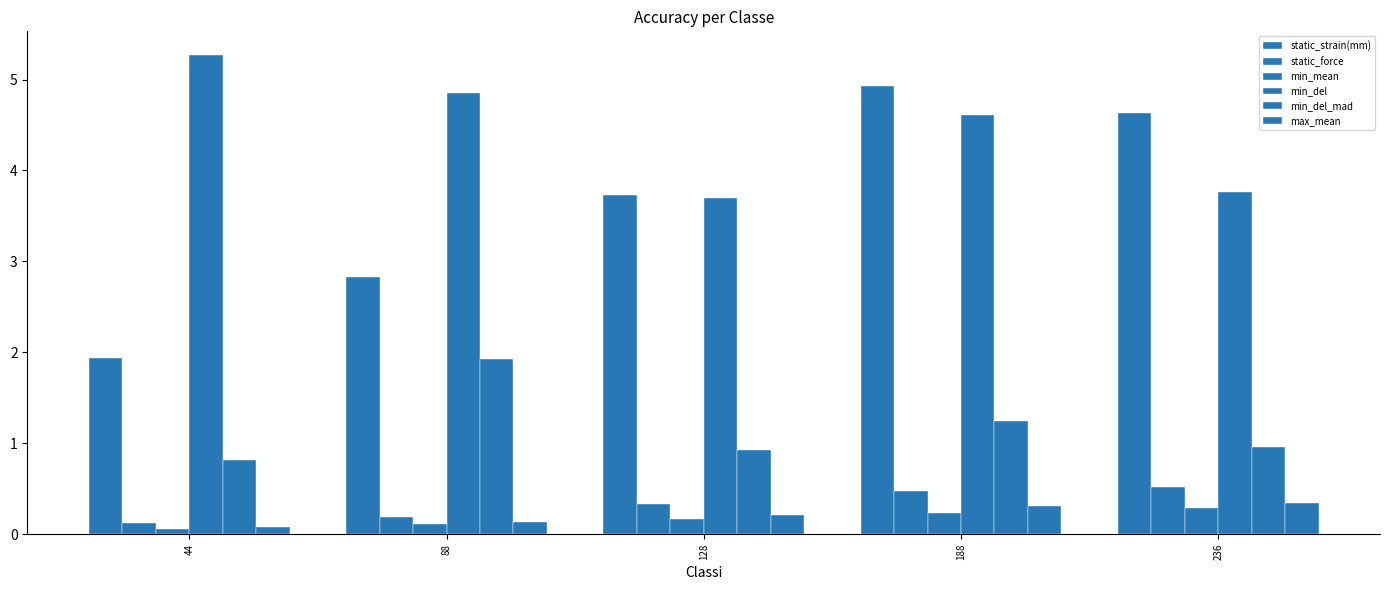

How many groups of bars are there?

5